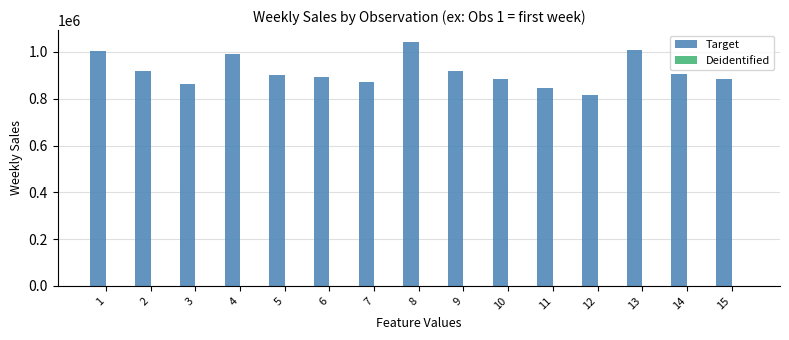

The value of Target at 9 is 1306613.7. True or false?

False